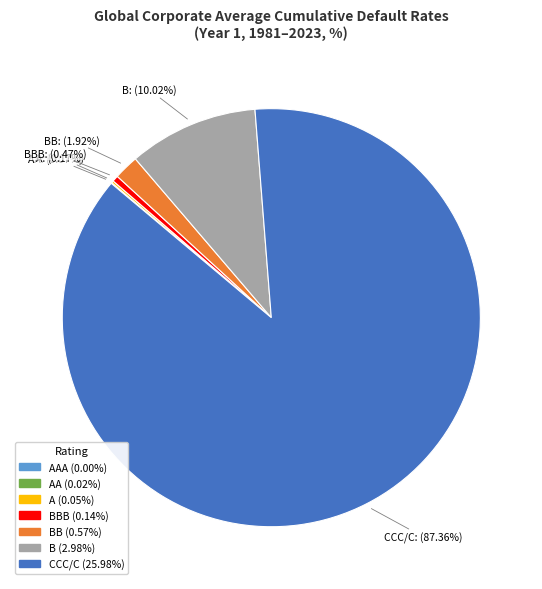

Is there any slice that represents more than half of the pie?

Yes